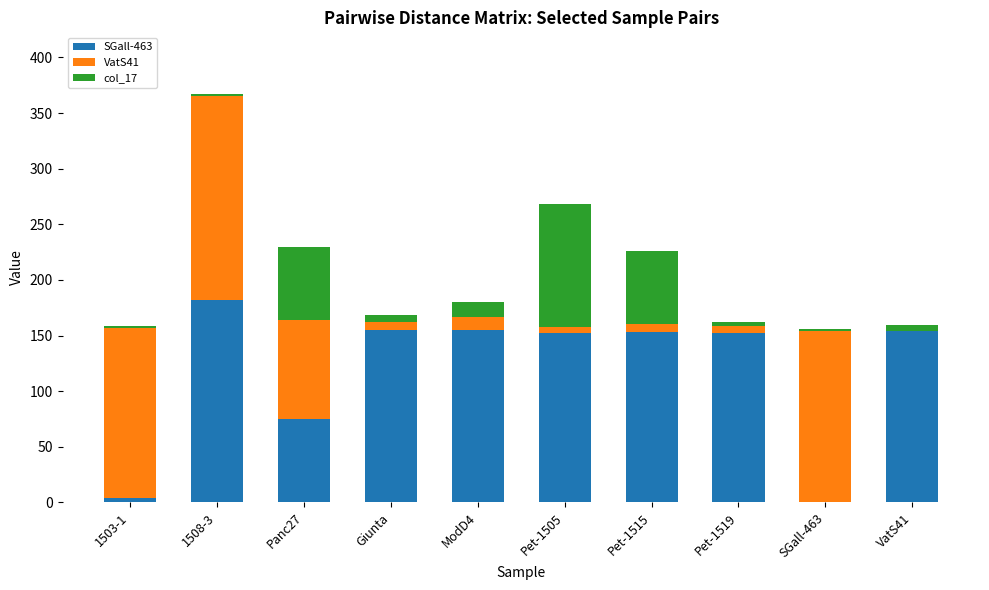

The SGall-463 series shows 0.0 at SGall-463. True or false?

True